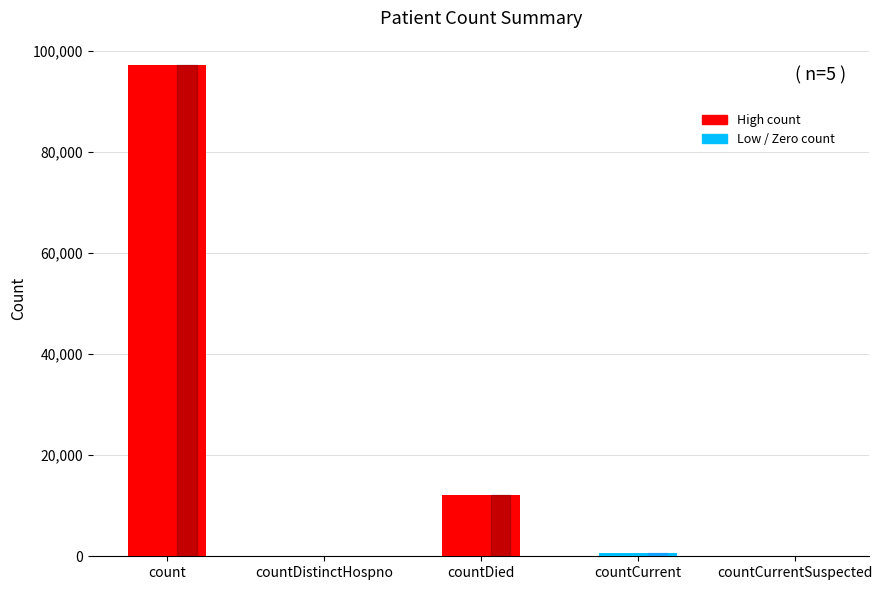

What is the approximate value at countDied, to the nearest 10?

12050